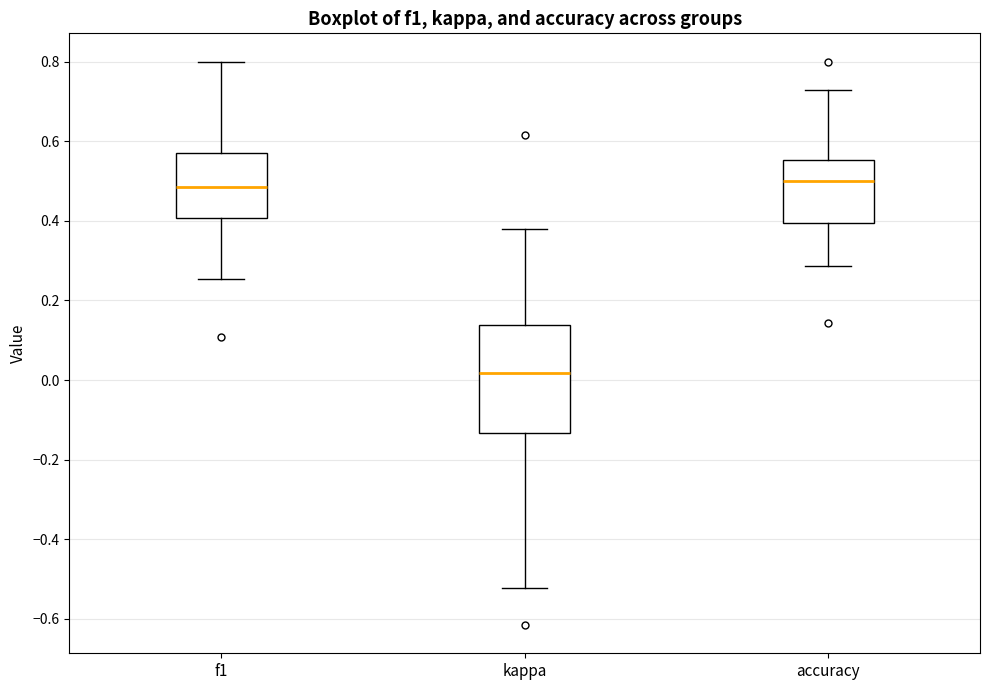

Where does the median line of the box for kappa sit on the y-axis? The values are not printed on the chart, so give them approximately, as read against the axis.

0.02